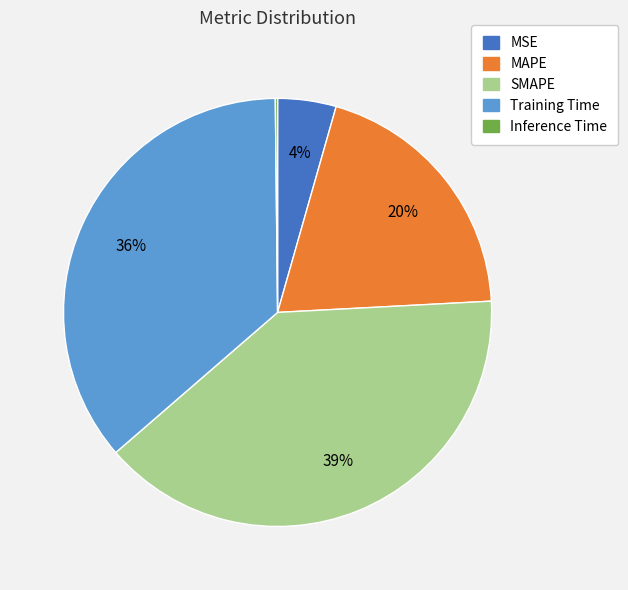

Which category has the biggest portion of the pie?

SMAPE